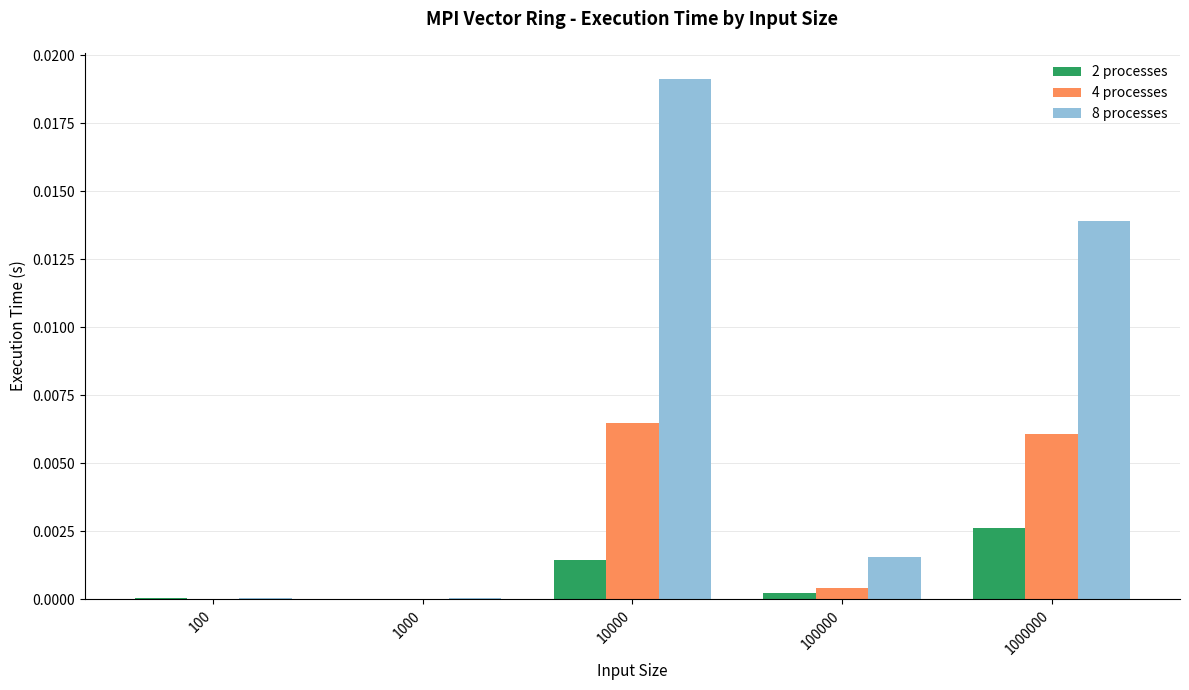

Which series has the largest total across all categories?

8 processes